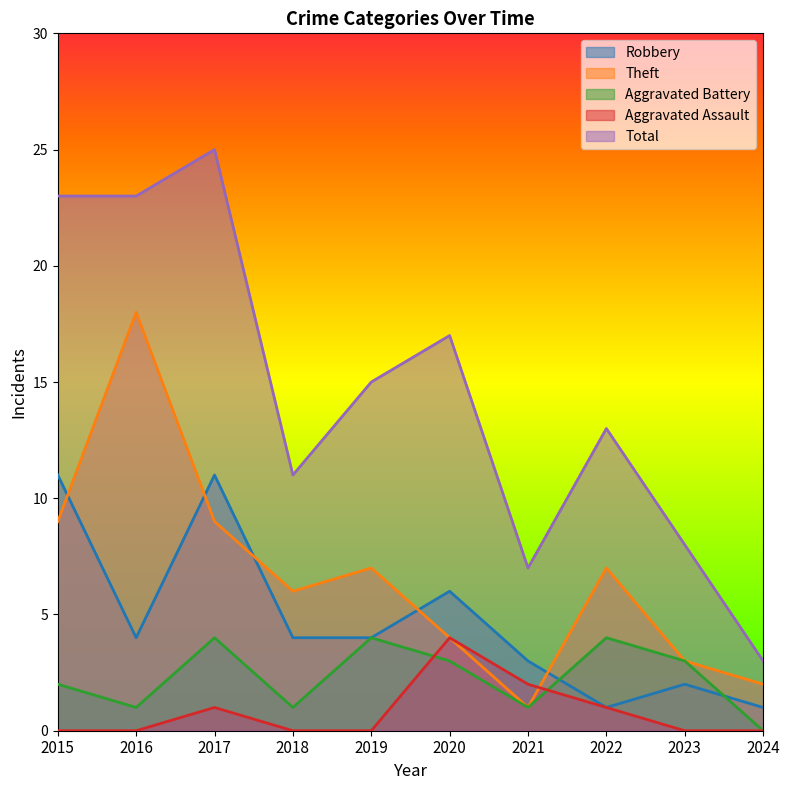

True or false: Total has more than 0 interior local peaks.

True